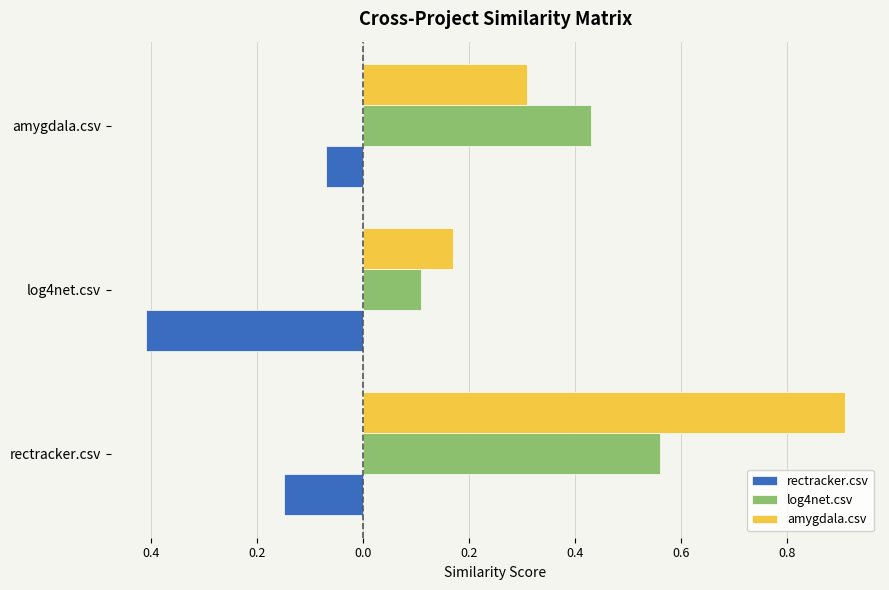

What is the maximum value for log4net.csv?

0.6